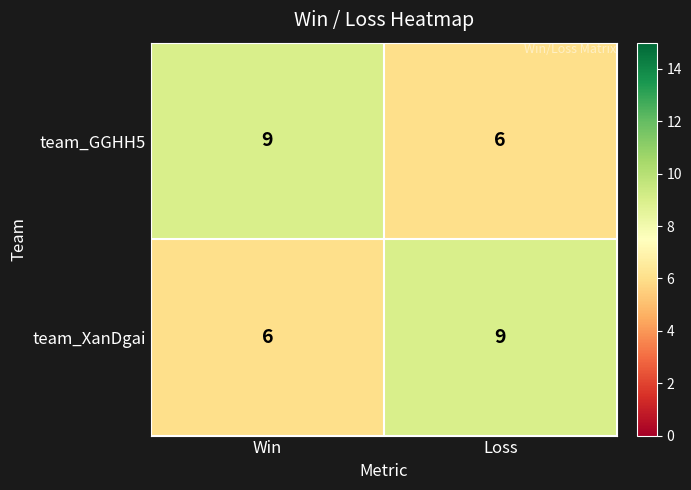

What is the total value across all series at Win?

15